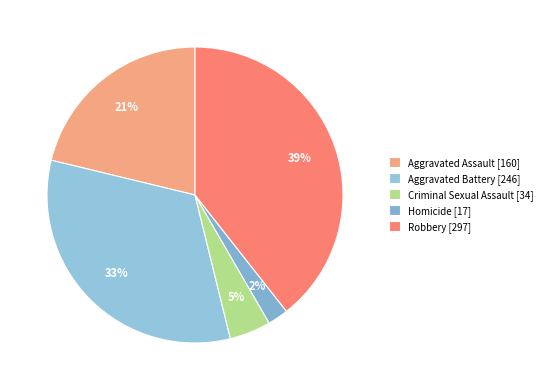

To the nearest percent, what is the average slice percentage?

20%